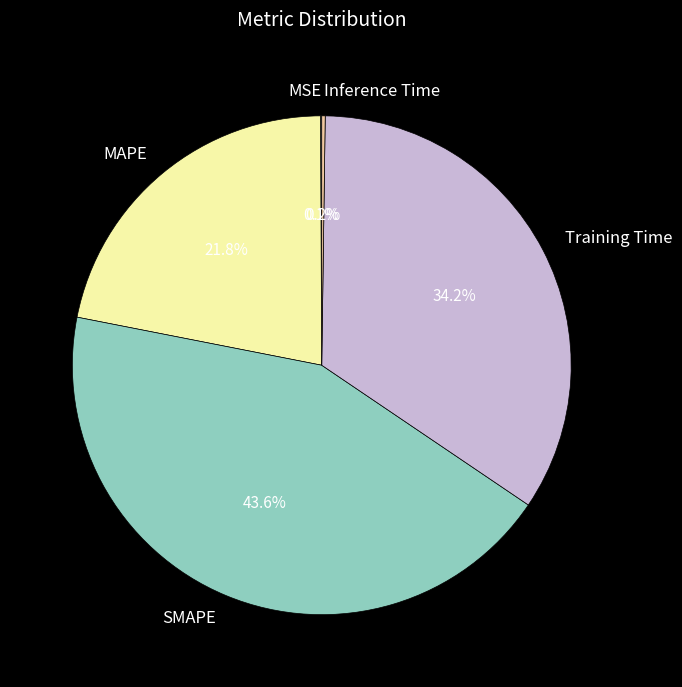

Is the sum of Training Time and SMAPE greater than half?

Yes